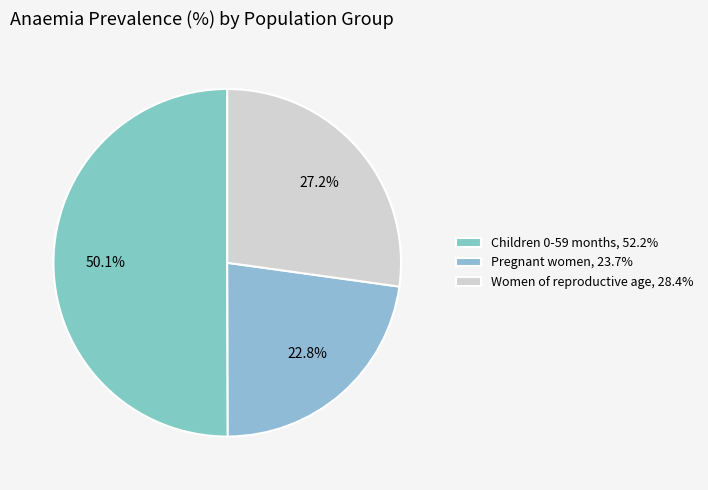

Is Pregnant women the majority of the pie?

No